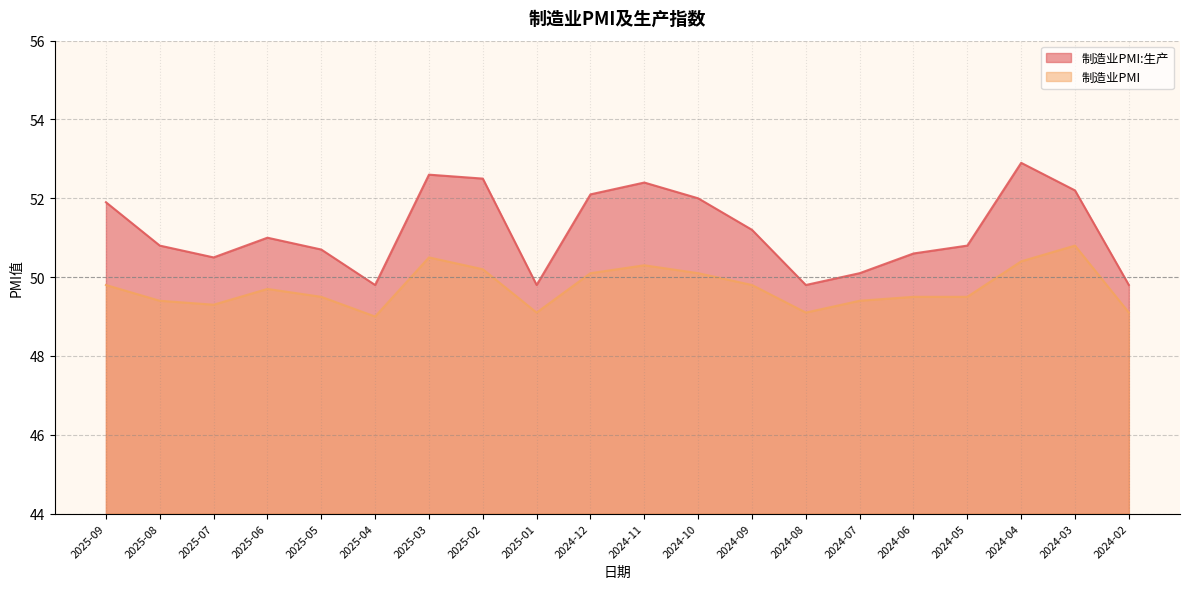

What position from the left is 2025-06?

4